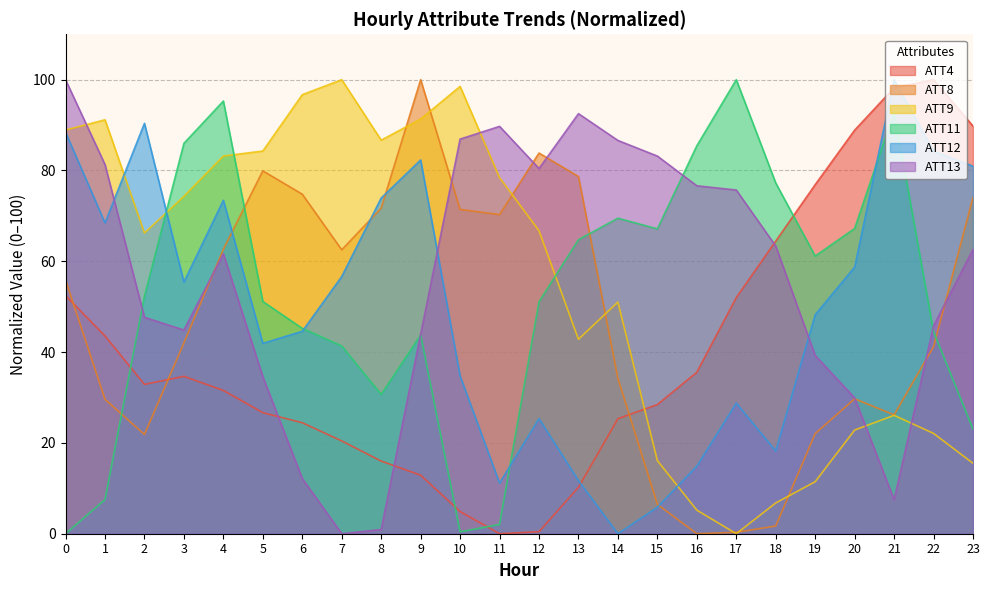

At 10, list the series in order from largest to smallest.

ATT9, ATT13, ATT8, ATT12, ATT4, ATT11